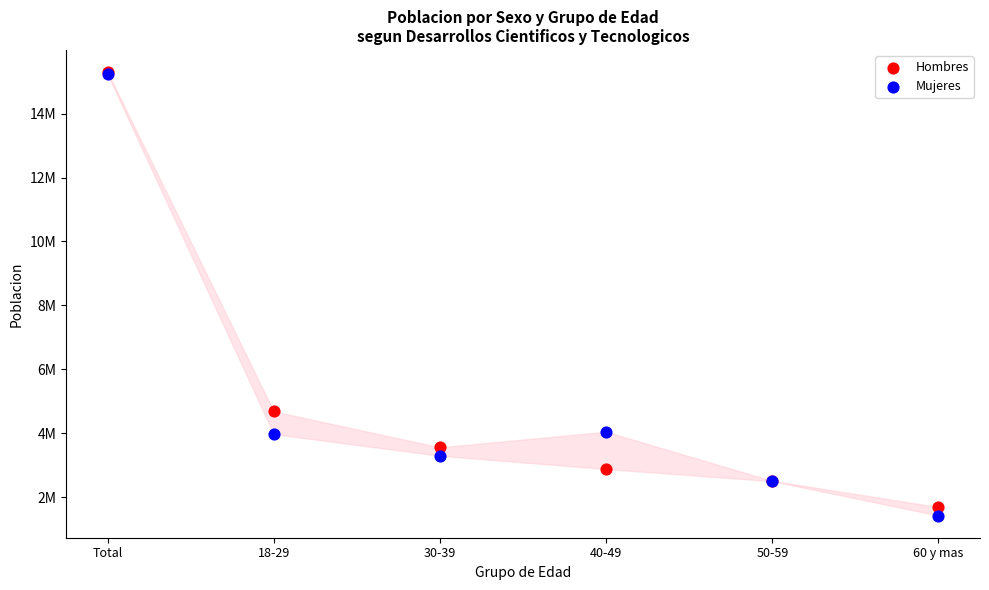

What are all the series names shown in the legend?

Hombres, Mujeres